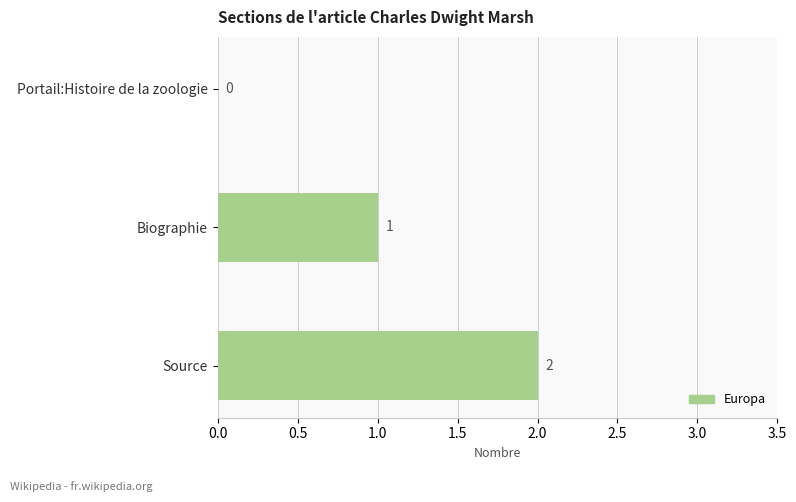

Are the bars horizontal?

Yes